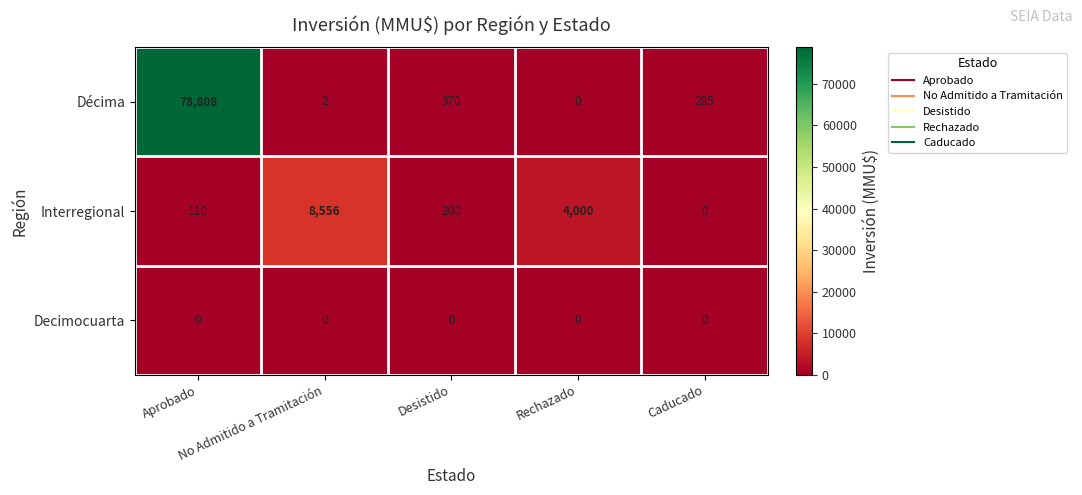

Which series has the largest total across all categories?

Décima